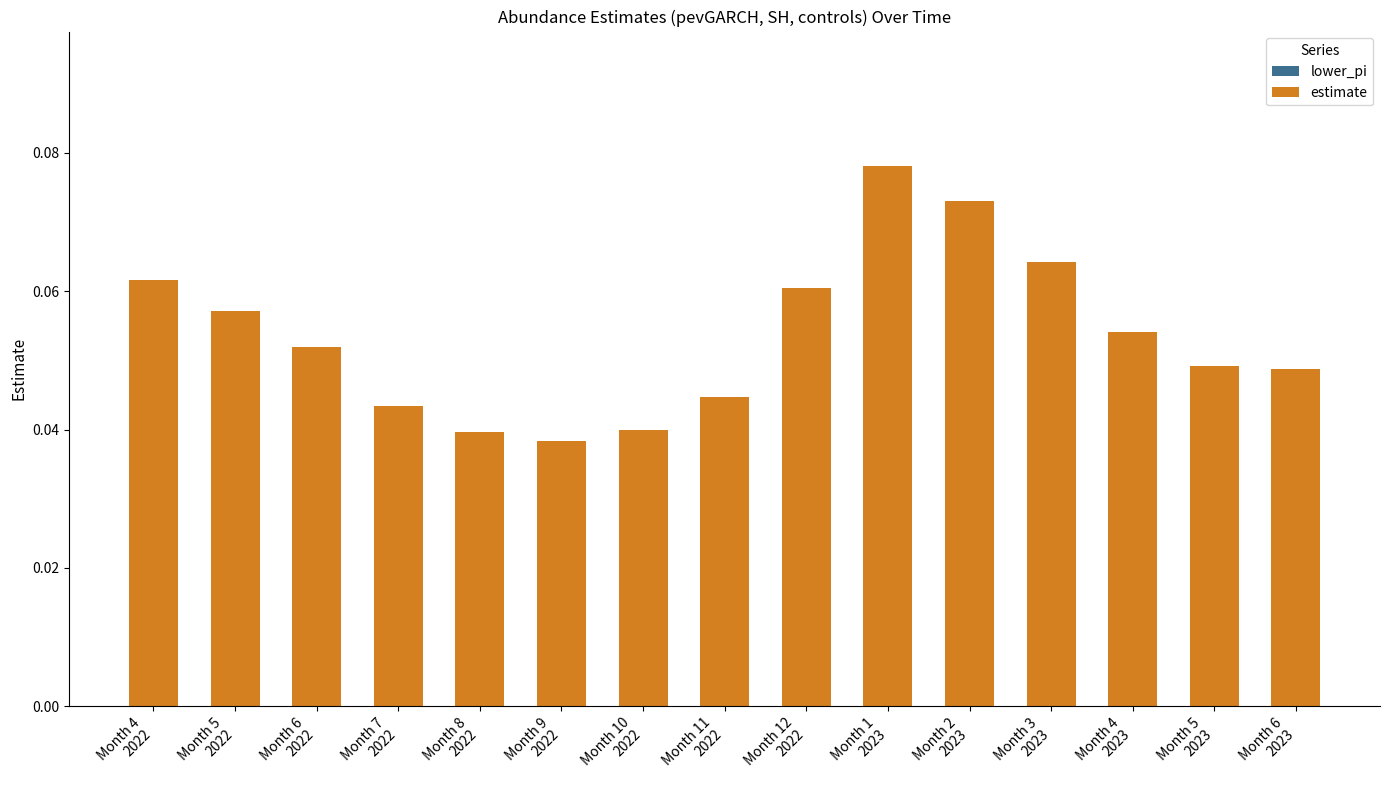

How many values are between 0 and 1?

15